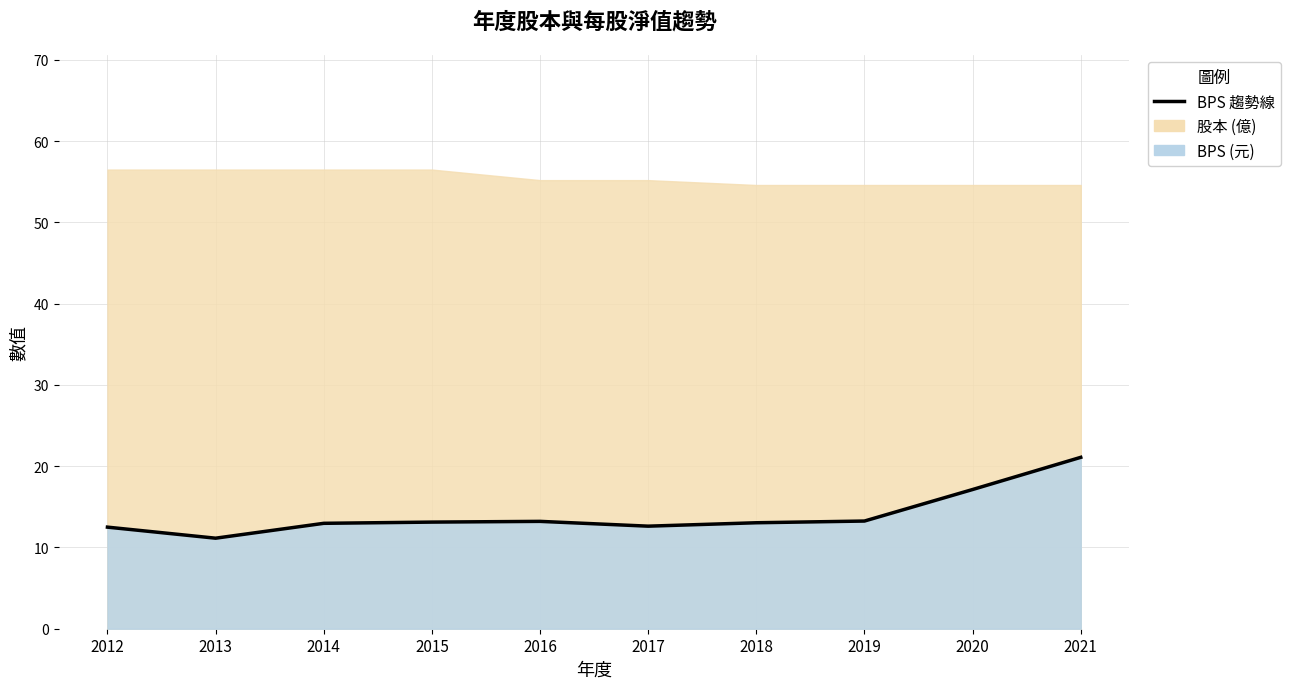

At which category does the chart reach its minimum across all series?

2013